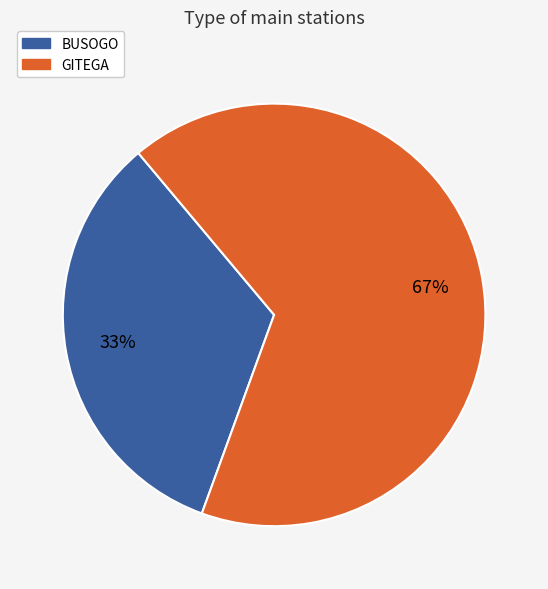

What percentage is the GITEGA slice, to the nearest percent?

67%